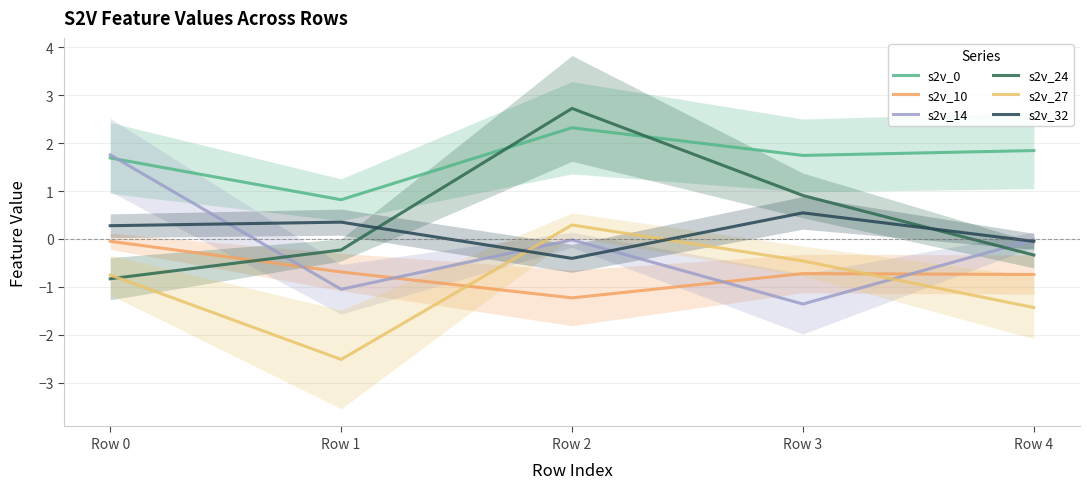

What is the greatest value displayed?

2.7